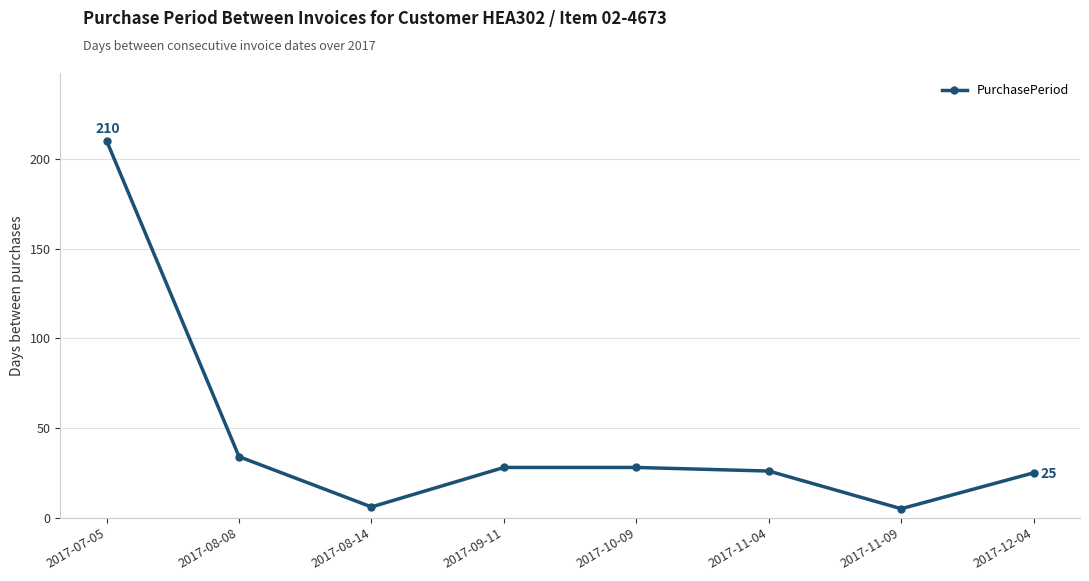

How many categories are shown in the chart?

8